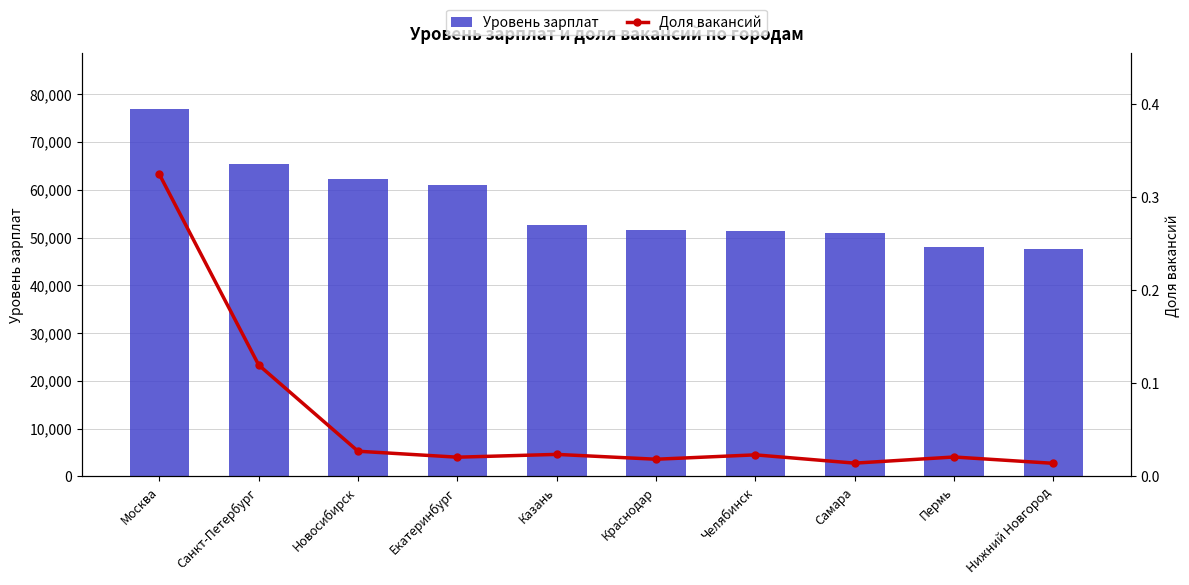

What is the sum of the Уровень зарплат values at Краснодар and Пермь?

99733